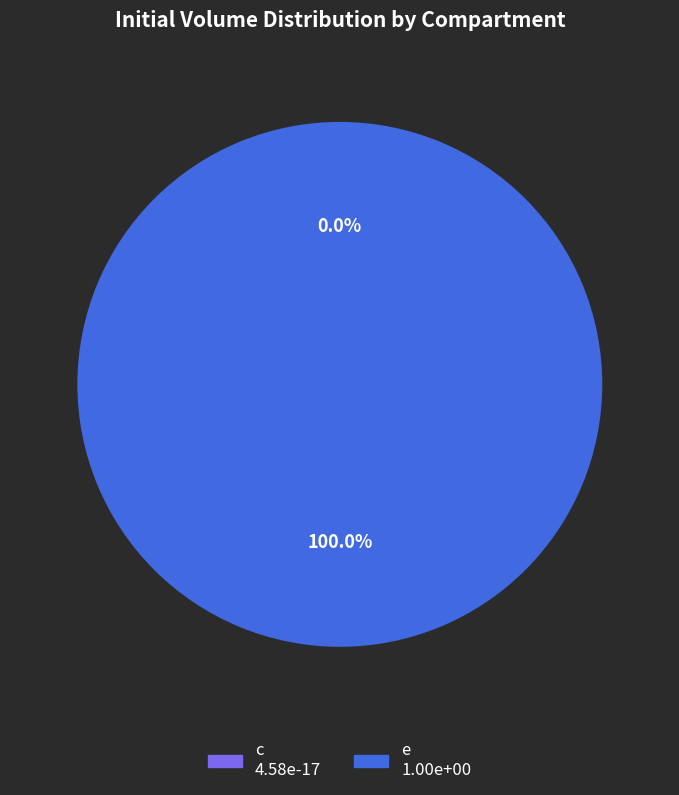

How much of the chart is everything except c?

100.0%